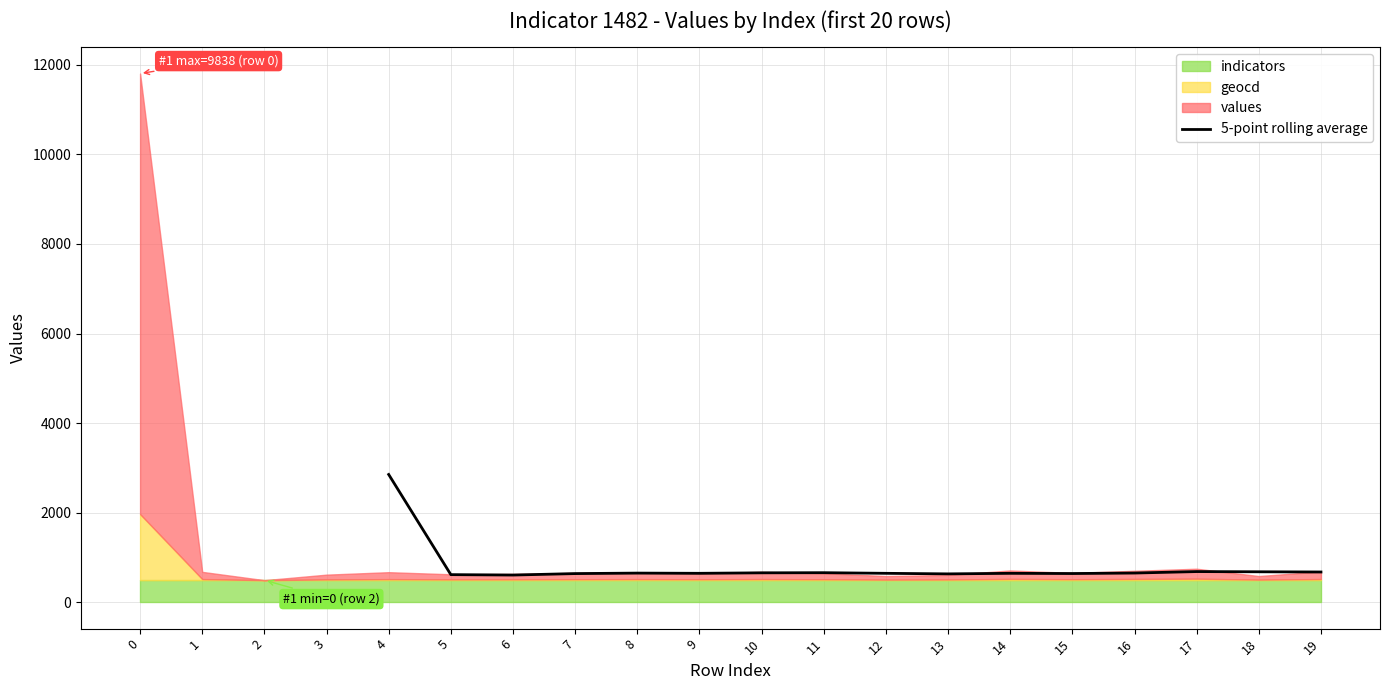

The value of 5-point rolling average at 4 is 1634.2. True or false?

False